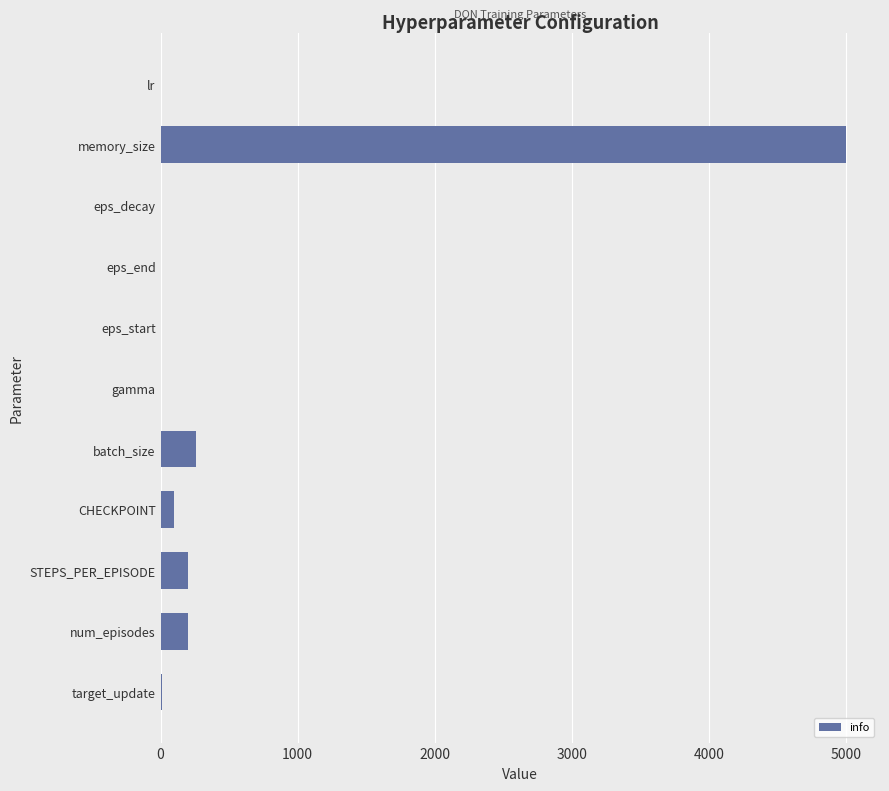

Is it true that the value at memory_size is 5000.0?

True